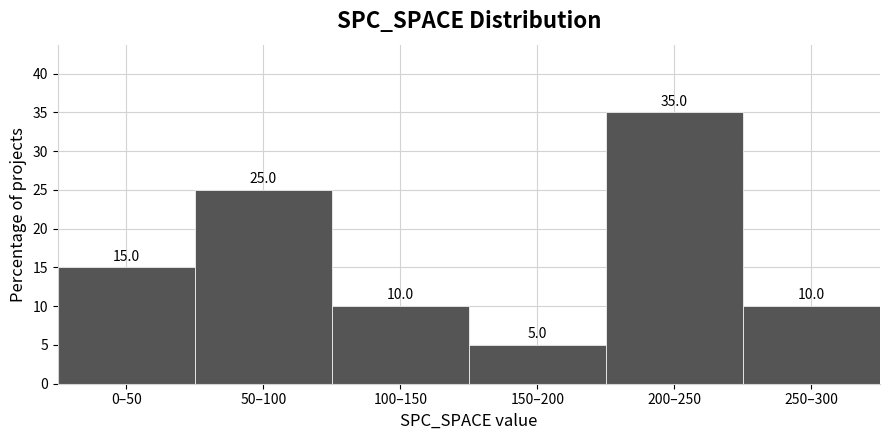

Reading left to right, what are all the values shown in this chart?

0–50=15	50–100=25	100–150=10	150–200=5	200–250=35	250–300=10